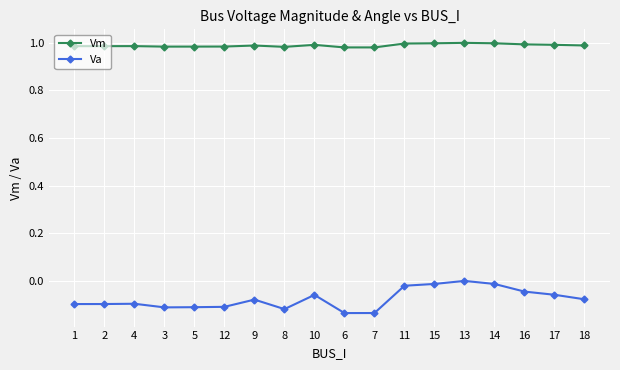

Rank the series at 14 from highest to lowest value.

Vm, Va